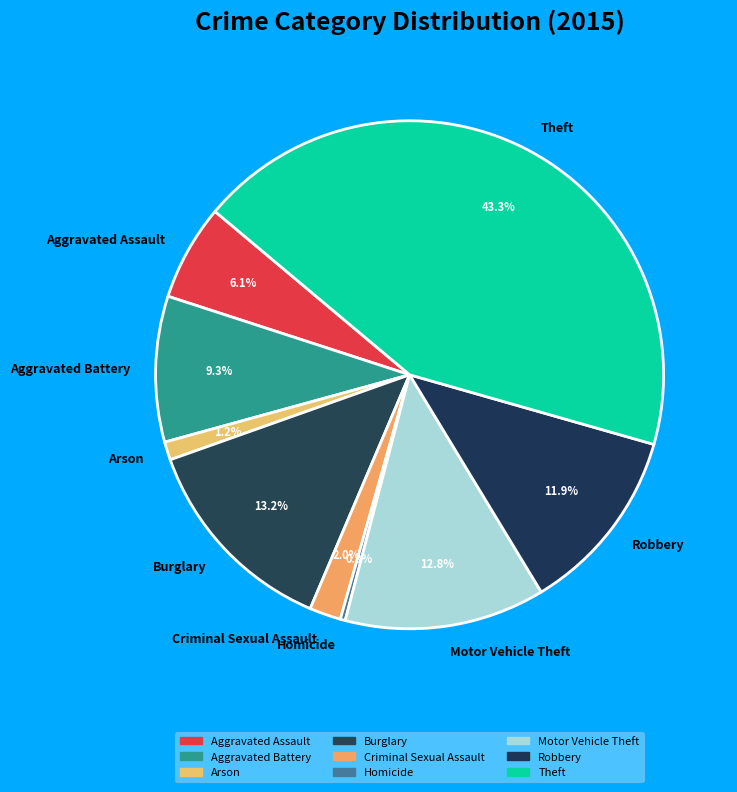

Does any single category account for the majority?

No